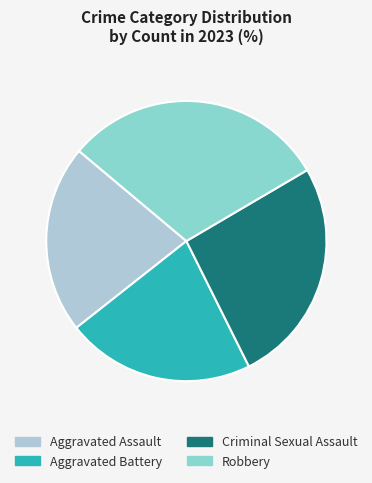

Do Aggravated Battery and Aggravated Assault together represent more than half of the pie?

No